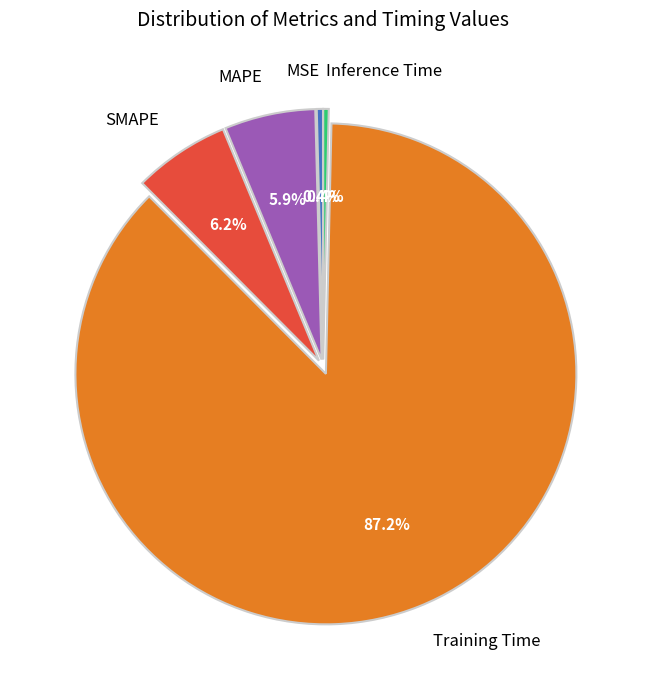

Count the number of slices in the pie.

5